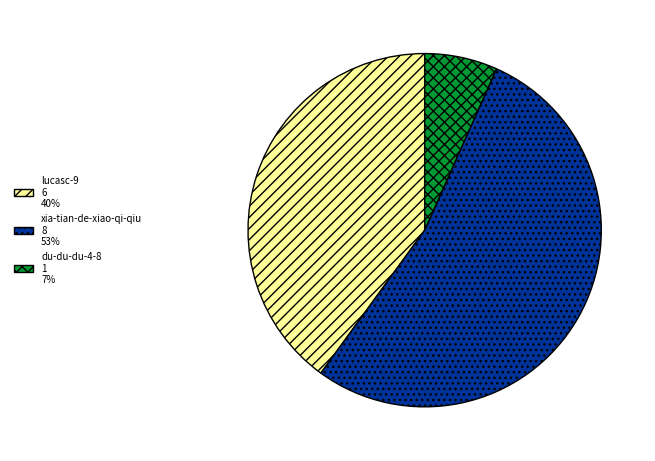

Which slice is the largest?

xia-tian-de-xiao-qi-qiu